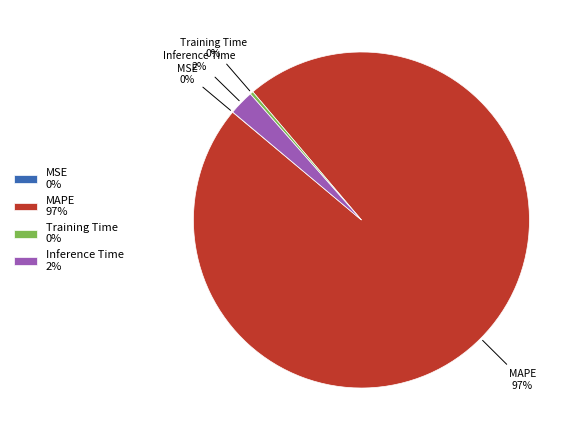

Is the sum of Training Time 0% and MAPE 97% greater than half?

Yes